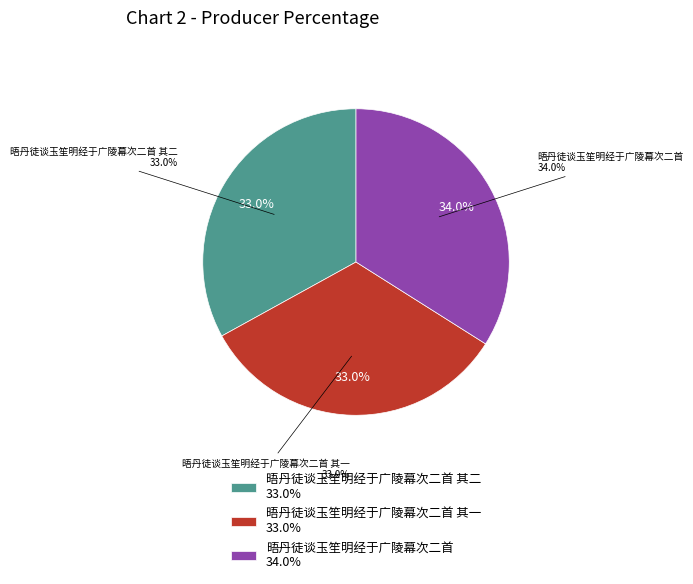

Which has a higher value, 晤丹徒谈玉笙明经于广陵幕次二首 其一 or 晤丹徒谈玉笙明经于广陵幕次二首?

晤丹徒谈玉笙明经于广陵幕次二首